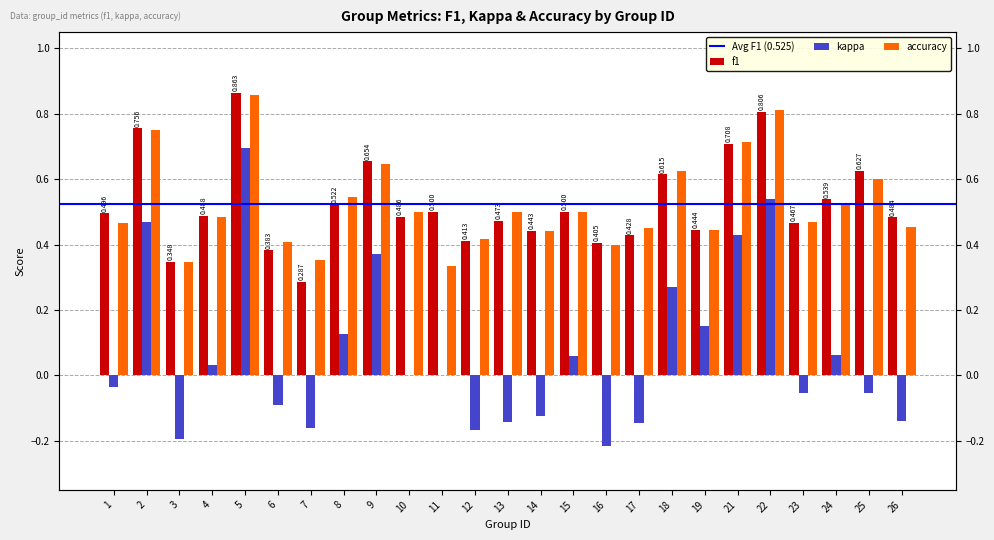

Does the chart contain stacked bars?

No